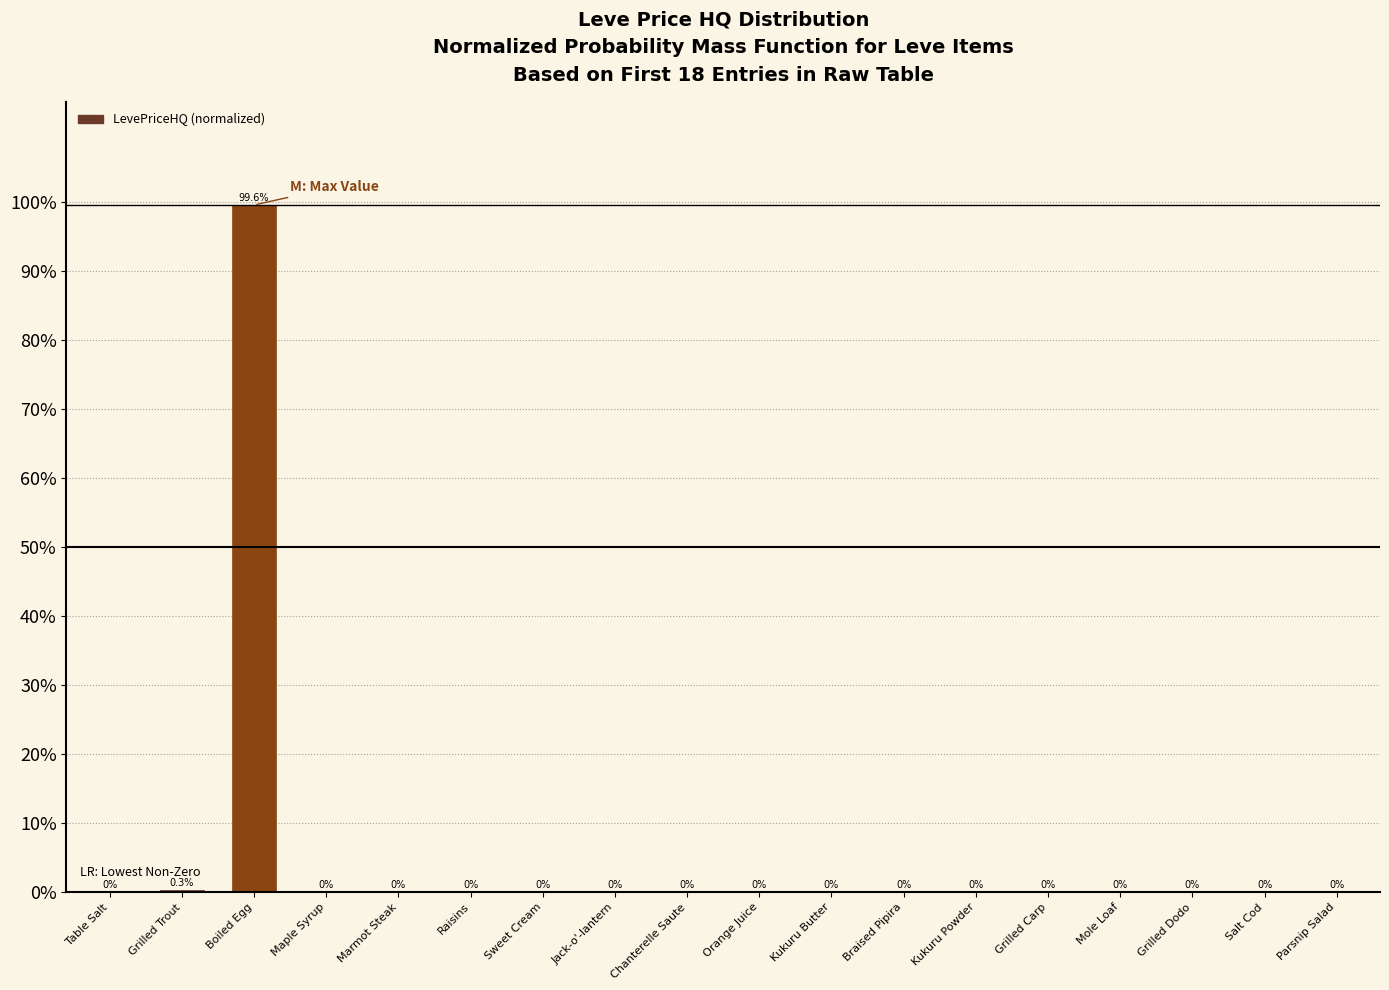

Is it true that the value at Table Salt is 0.0?

True